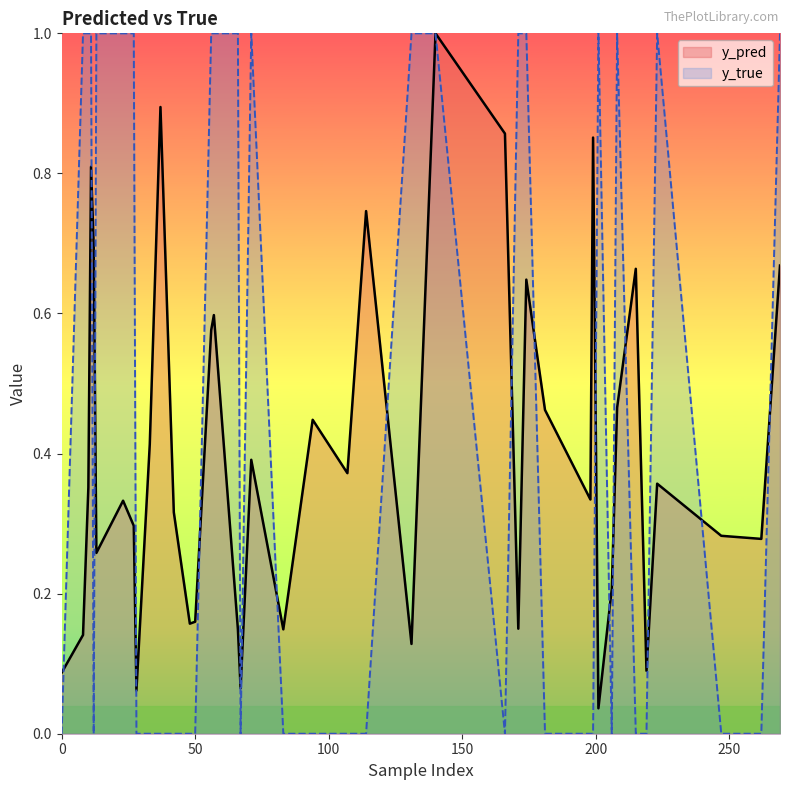

Reading right to left, what are all the values shown in this chart?

y_pred: 67=0.1	66=0.1	57=0.6	50=0.2	48=0.2	42=0.3	28=0.1	27=0.3	23=0.3	12=0.7	11=0.8	8=0.1	269=0.7	262=0.3	247=0.3	223=0.4	219=0.1	215=0.7	208=0.5	206=0.2	201=0.0	199=0.9	198=0.3	181=0.5	174=0.6	171=0.1	166=0.9	140=1.0	131=0.1	114=0.7	107=0.4	94=0.4	83=0.1	71=0.4	56=0.6	37=0.9	33=0.4	13=0.3	10=0.4	0=0.1
y_true: 67=0.0	66=1.0	57=1.0	50=0.0	48=0.0	42=0.0	28=0.0	27=1.0	23=1.0	12=0.0	11=1.0	8=1.0	269=1.0	262=0.0	247=0.0	223=1.0	219=0.0	215=0.0	208=1.0	206=0.0	201=1.0	199=0.0	198=0.0	181=0.0	174=1.0	171=1.0	166=0.0	140=1.0	131=1.0	114=0.0	107=0.0	94=0.0	83=0.0	71=1.0	56=1.0	37=0.0	33=0.0	13=1.0	10=1.0	0=0.0